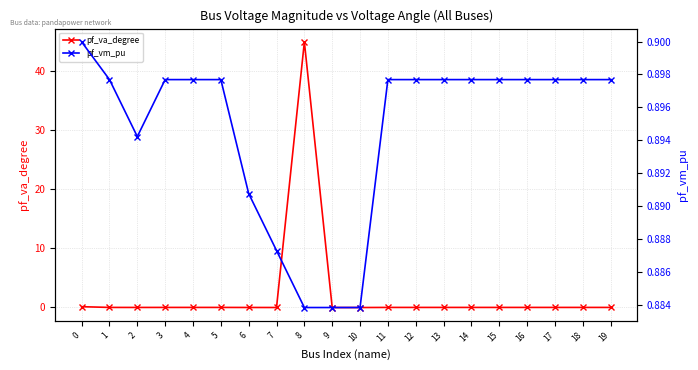

Which has a higher value, 4 or 17?

17